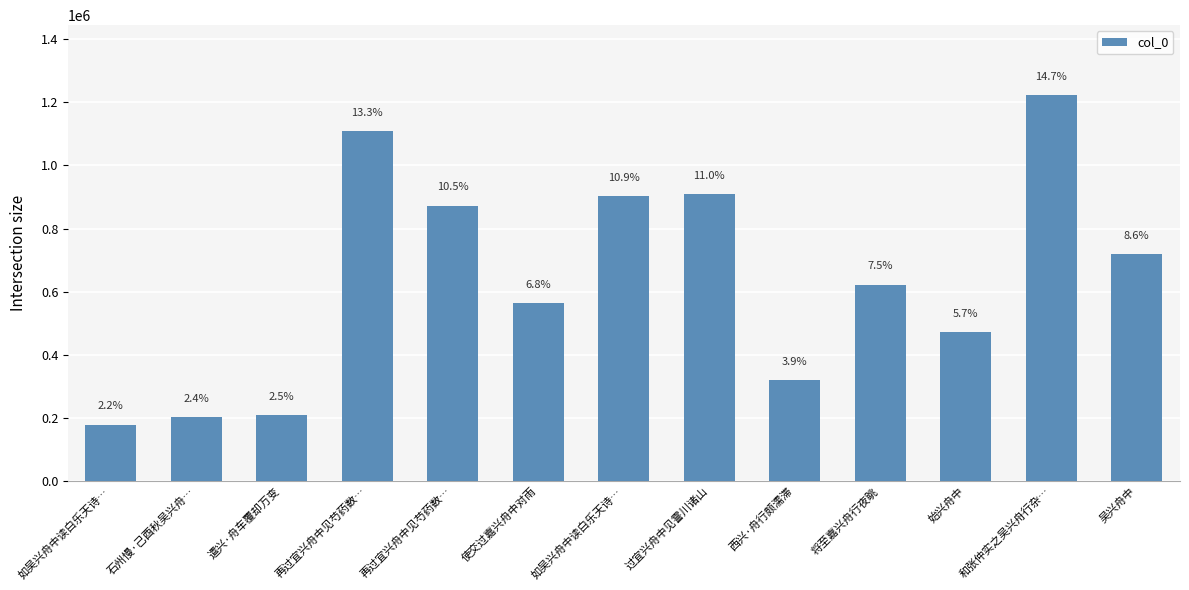

List the labels in order of value, largest first.

和张仲实之吴兴舟行杂…, 再过宜兴舟中见芍药数…, 过宜兴舟中见霅川诸山, 如吴兴舟中读白乐天诗…, 再过宜兴舟中见芍药数…, 吴兴舟中, 将至嘉兴舟行夜眺, 使交过嘉兴舟中对雨, 始兴舟中, 西兴·舟行颇濡滞, 遣兴·舟车覆却万变, 石州慢·己酉秋吴兴舟…, 如吴兴舟中读白乐天诗…